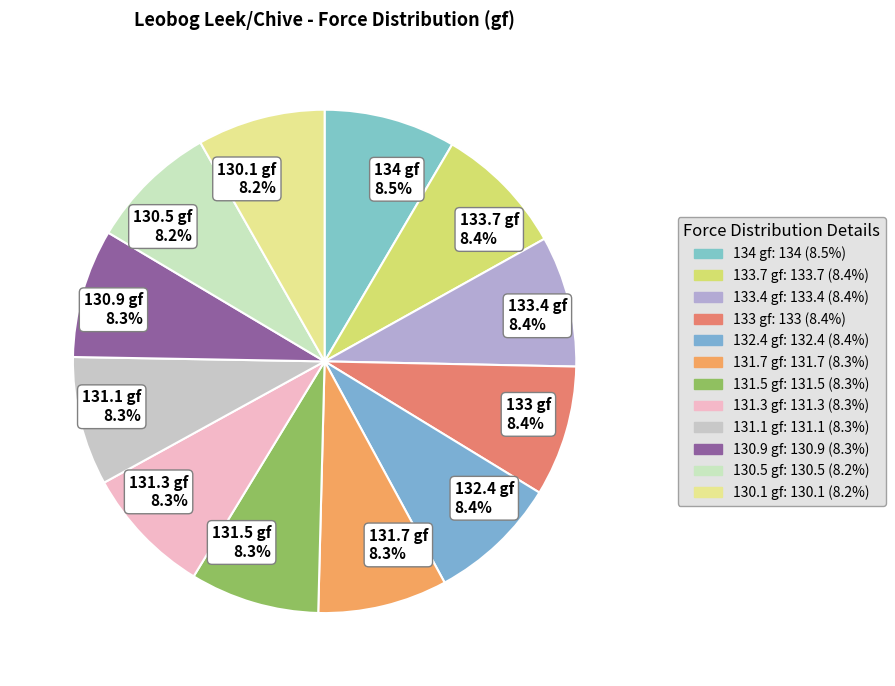

Rank the categories by value from lowest to highest.

130.1, 130.5, 130.9, 131.1, 131.3, 131.5, 131.7, 132.4, 133.0, 133.4, 133.7, 134.0